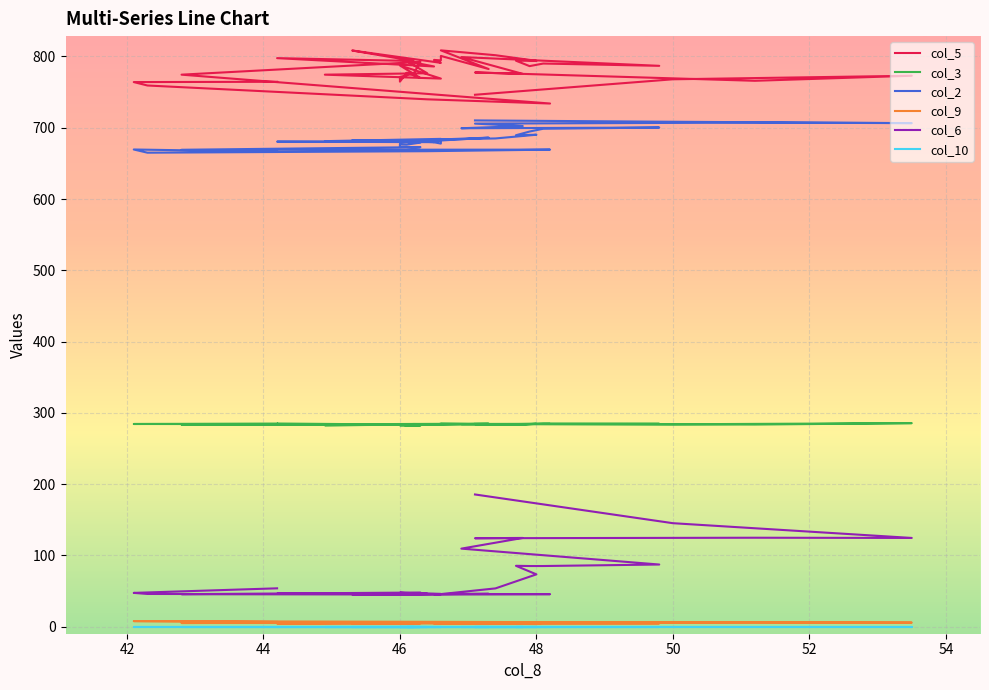

How many data points in col_5 are above 782?

20